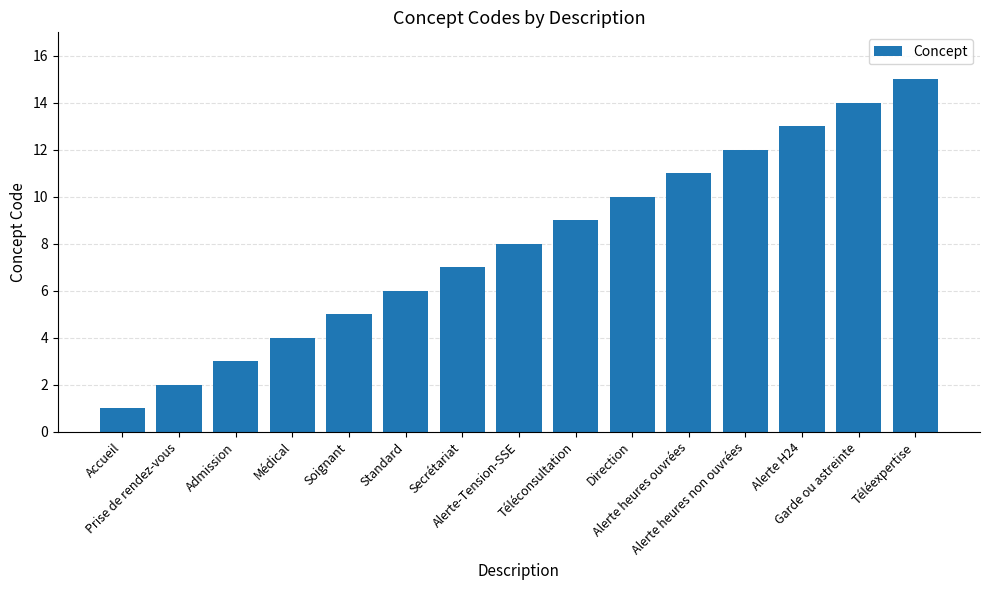

What is the sum of the values at Médical and Alerte H24?

17